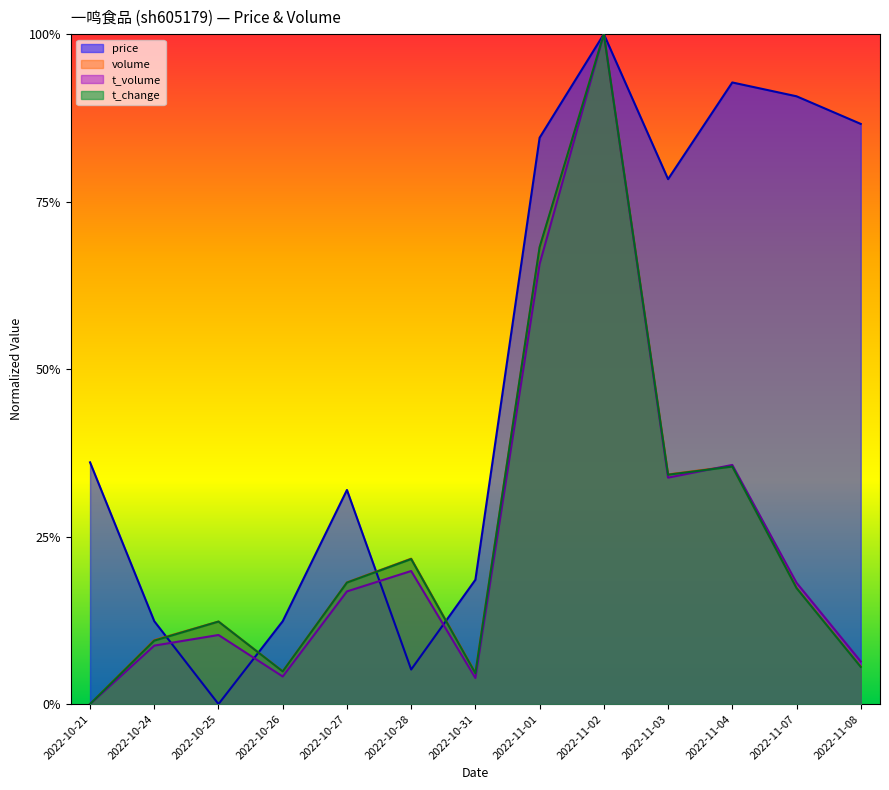

What is the difference between the volume values at 2022-11-02 and 2022-11-01?

0.3